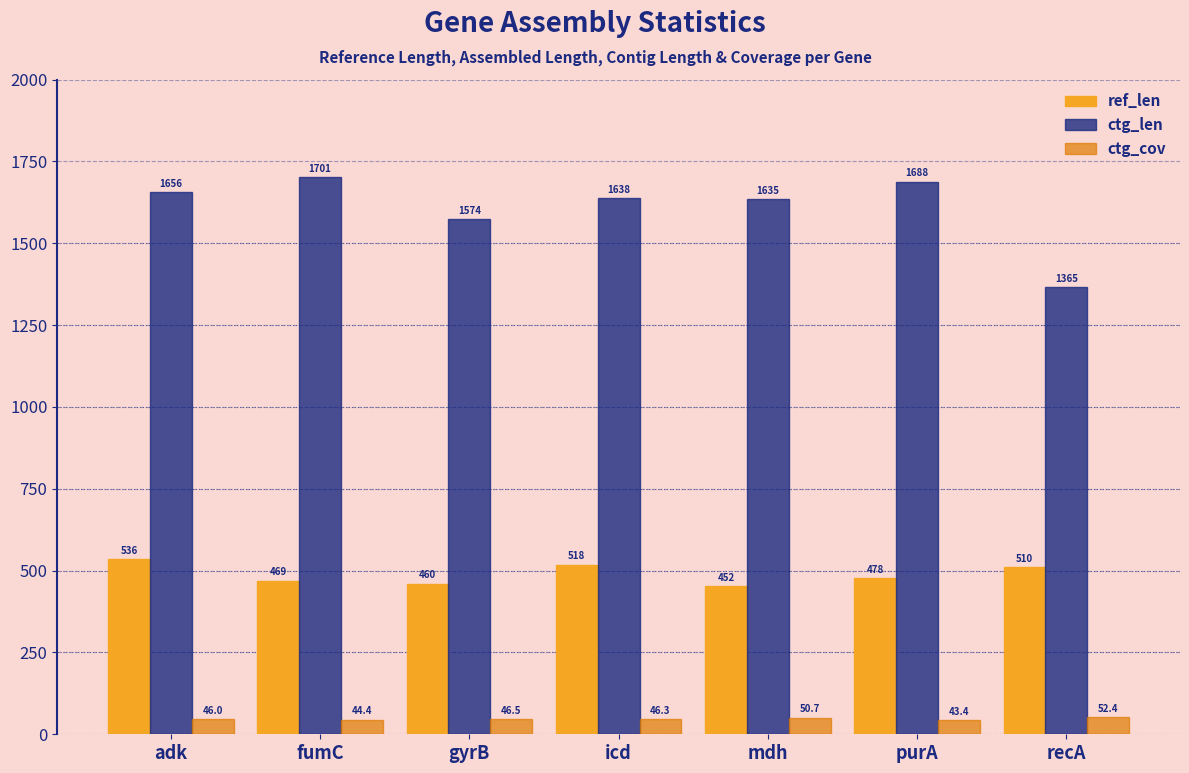

True or false: ref_len has a value of 536.0 at adk.

True